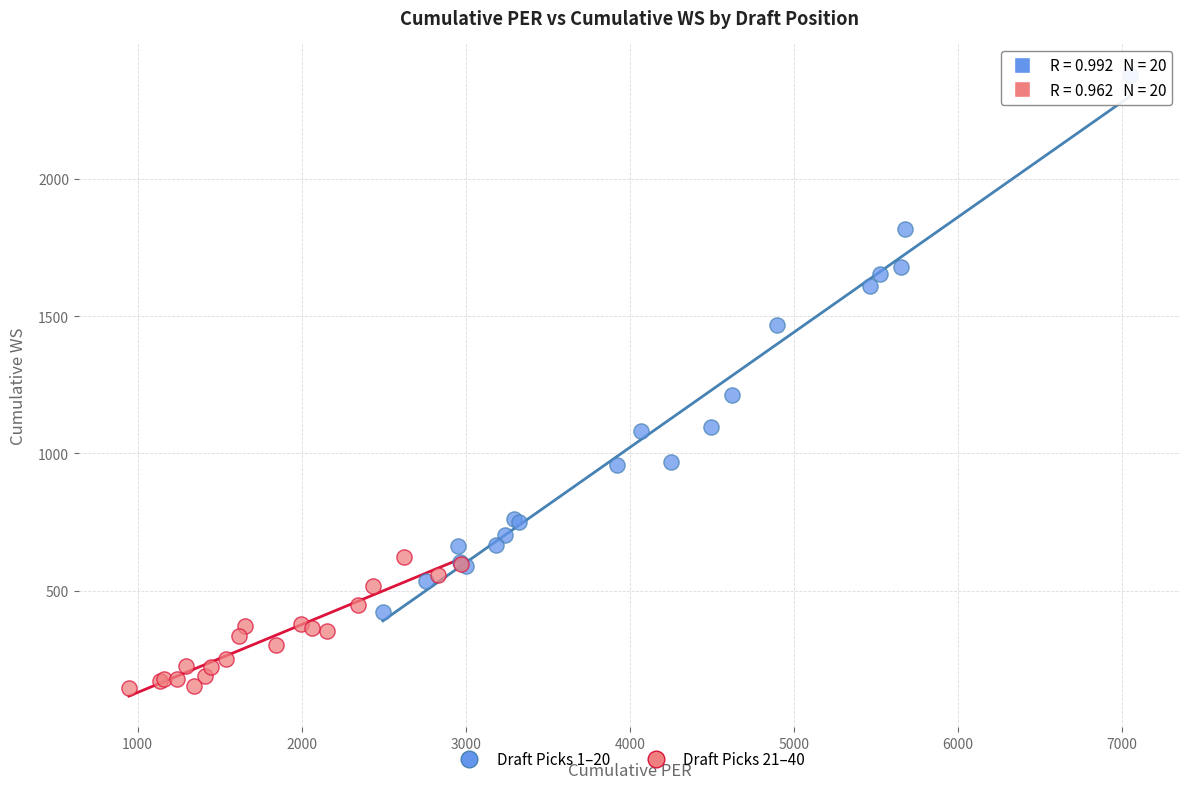

Which series reaches the minimum Y coordinate?

Draft Picks 21–40